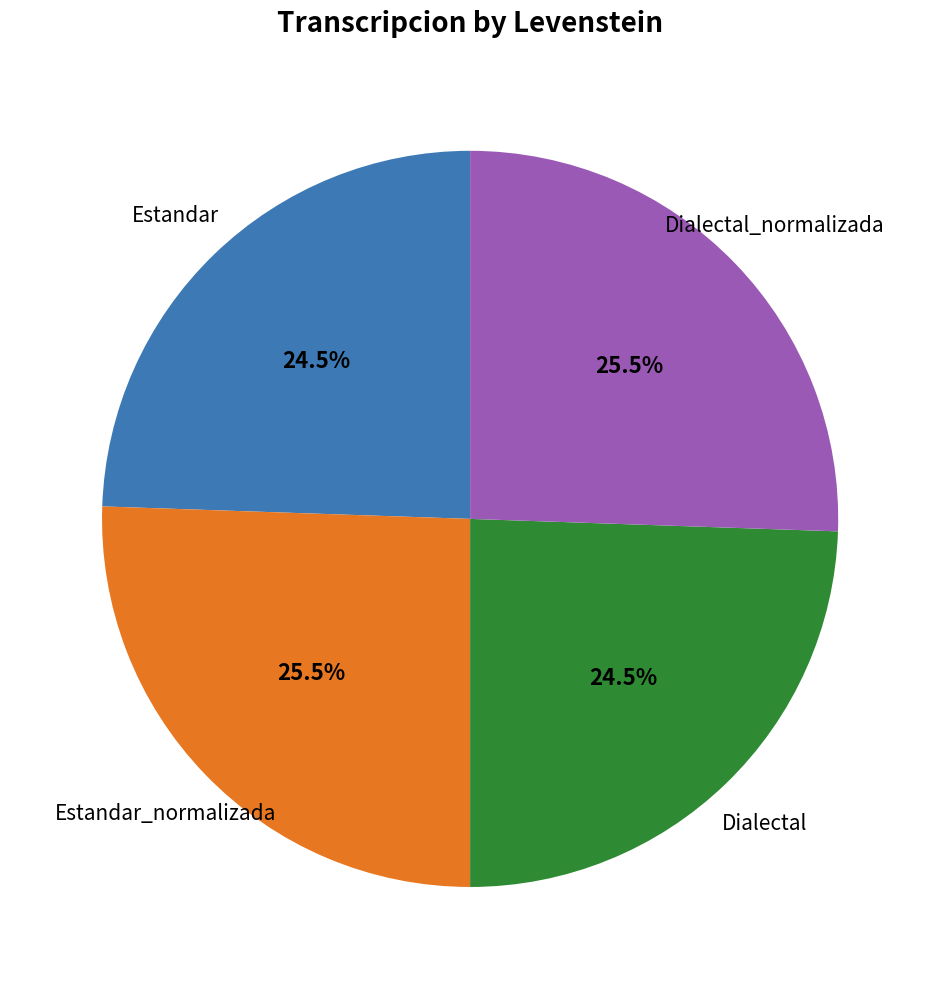

To the nearest percent, what is the difference between the largest and smallest slice percentages?

1%